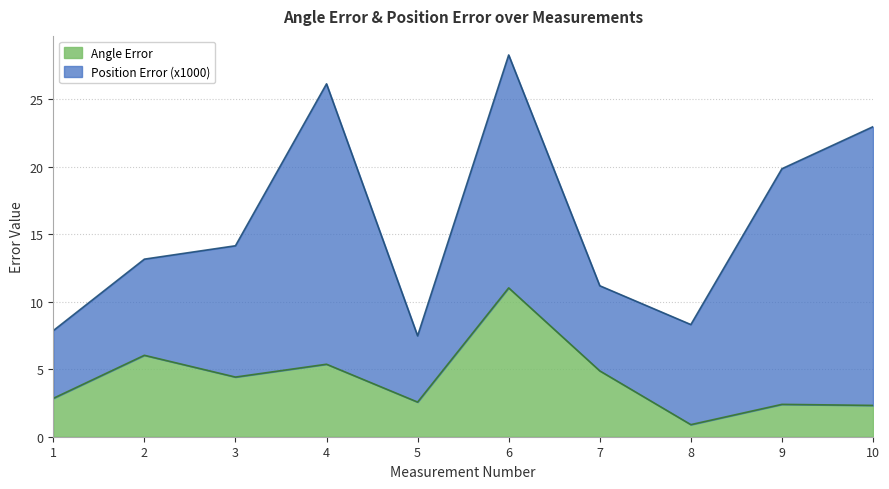

How many points are higher than both their immediate neighbors (excluding endpoints)?

4